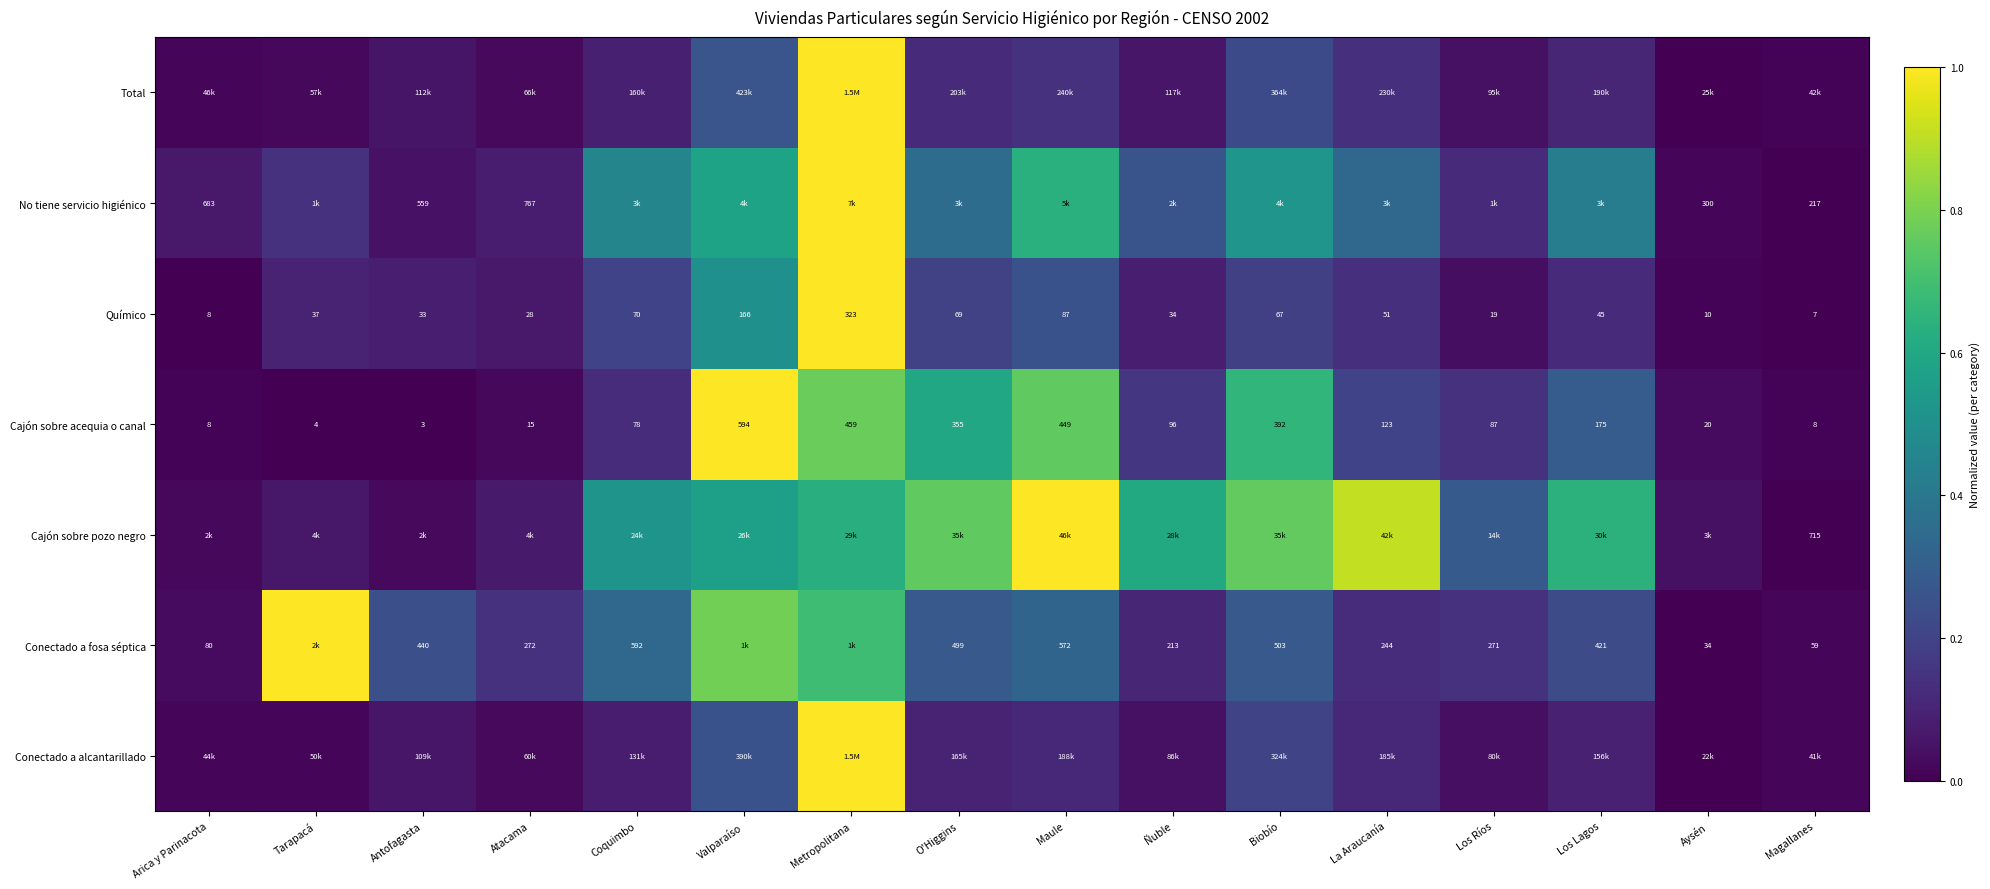

Where does the Químico series first go above 45?

Coquimbo